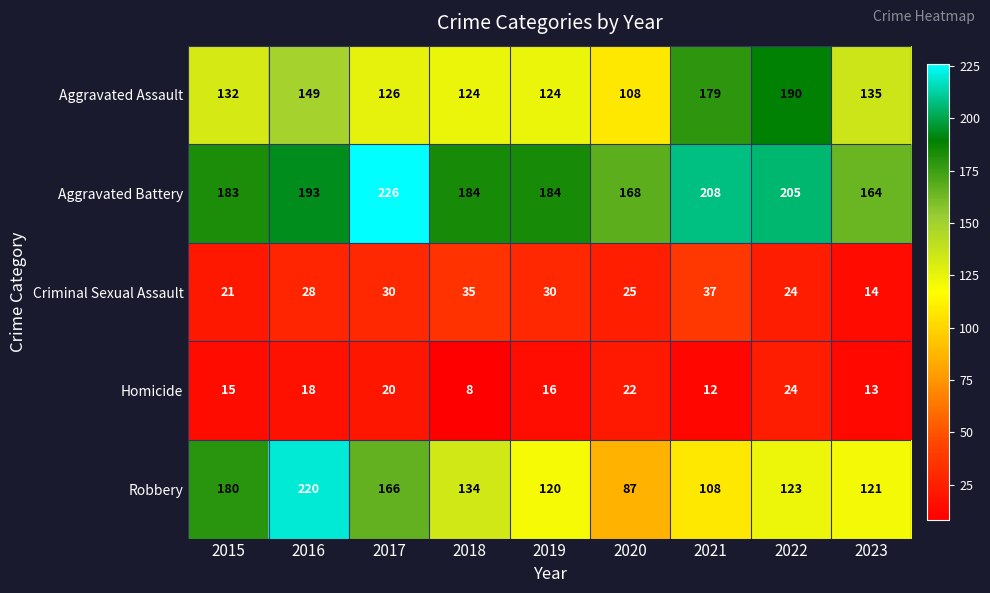

Rank the series by their maximum value, from highest to lowest.

Aggravated Battery, Robbery, Aggravated Assault, Criminal Sexual Assault, Homicide